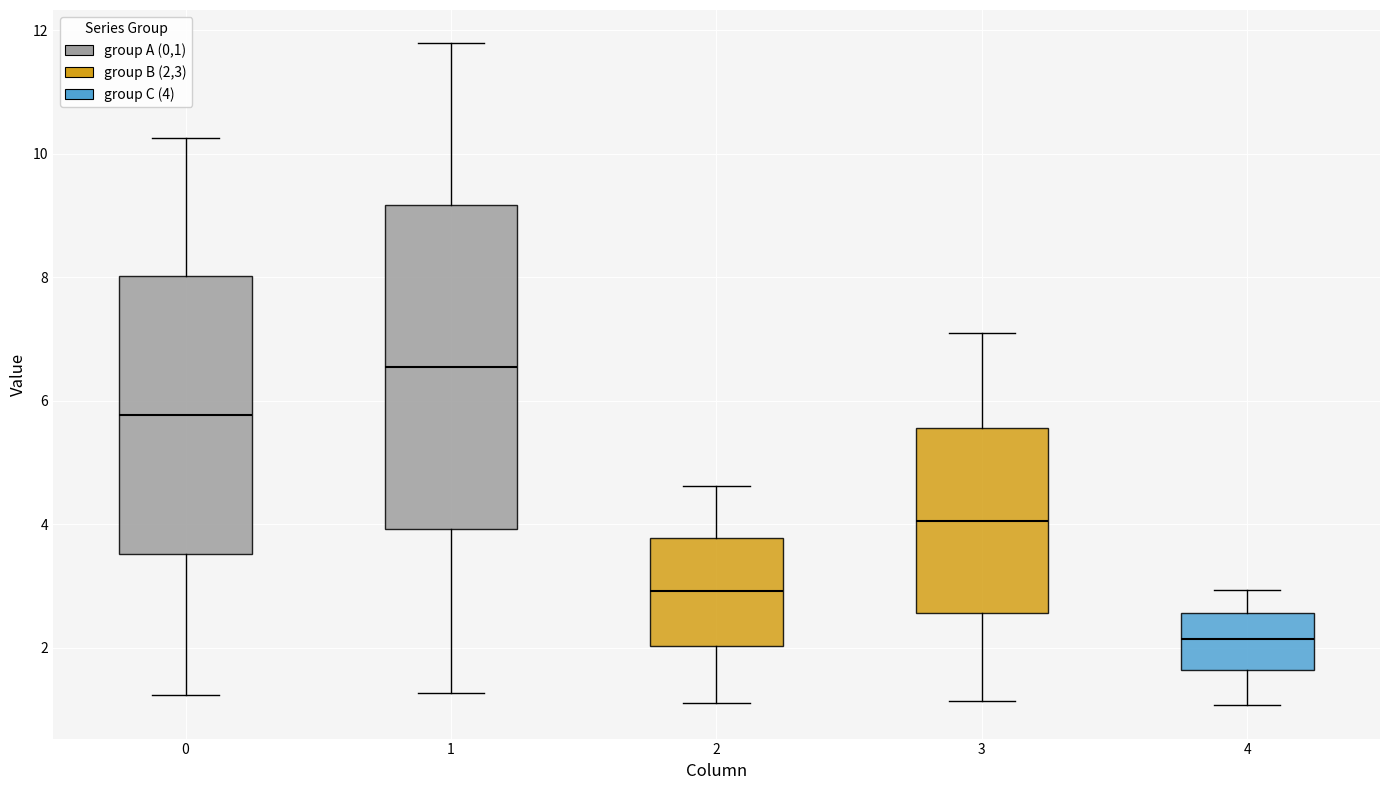

Reading left to right, read every box against the y-axis: the position of its median line, the range the box covers, and the ends of its whiskers. The values are not printed on the chart, so give them approximately, as read against the axis.

0: median 5.8, box 3.6 to 8.0, whiskers 1.2 to 10.2
1: median 6.6, box 4.0 to 9.2, whiskers 1.2 to 11.8
2: median 3.0, box 2.0 to 3.8, whiskers 1.0 to 4.6
3: median 4.0, box 2.6 to 5.6, whiskers 1.2 to 7.0
4: median 2.2, box 1.6 to 2.6, whiskers 1.0 to 3.0